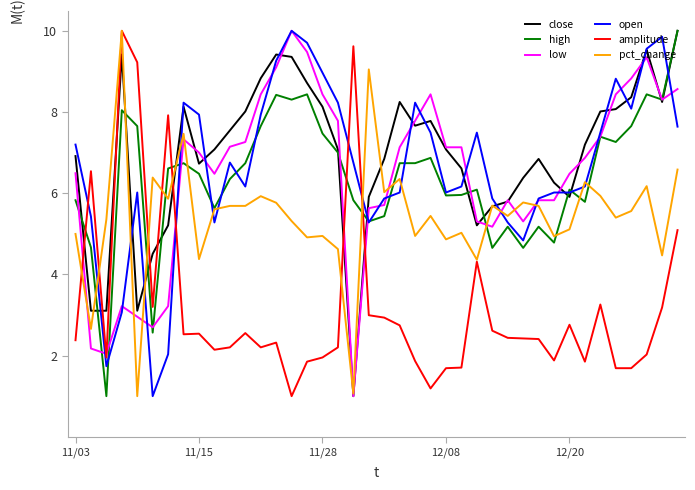

What is the smallest value displayed?

1.0